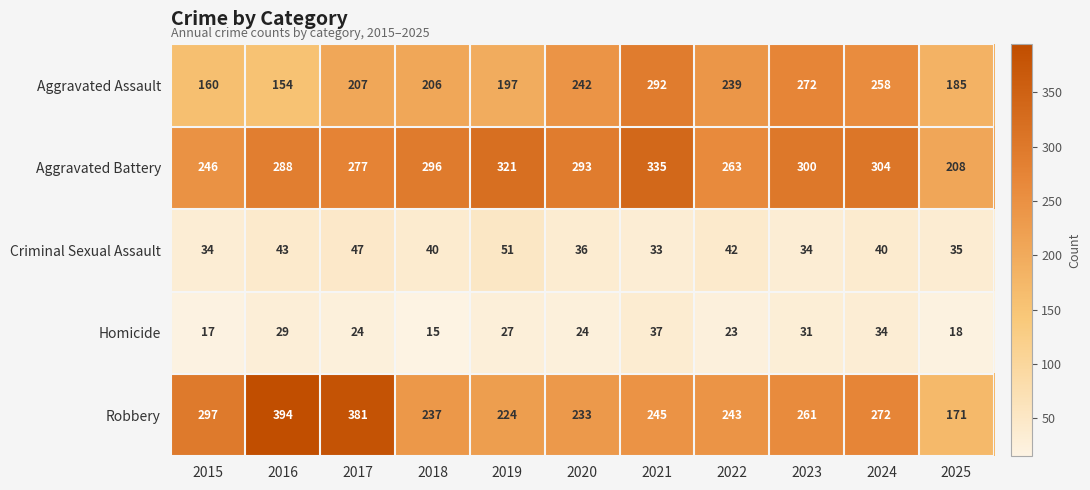

Between 2022 and 2023, which series saw the biggest shift?

Aggravated Battery